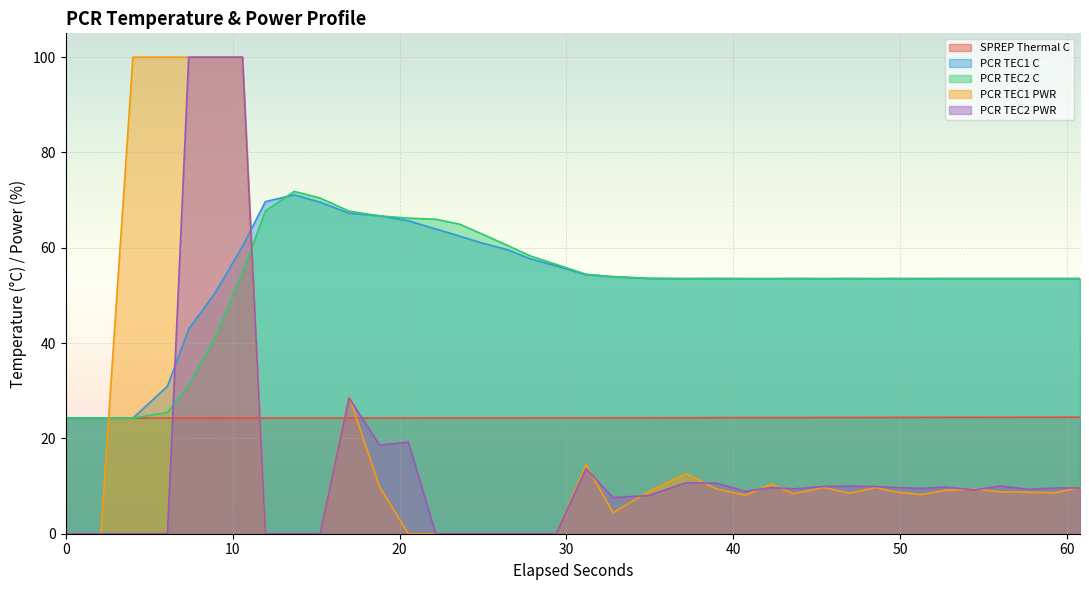

True or false: SPREP Thermal C and PCR TEC2 PWR intersect in this chart.

True